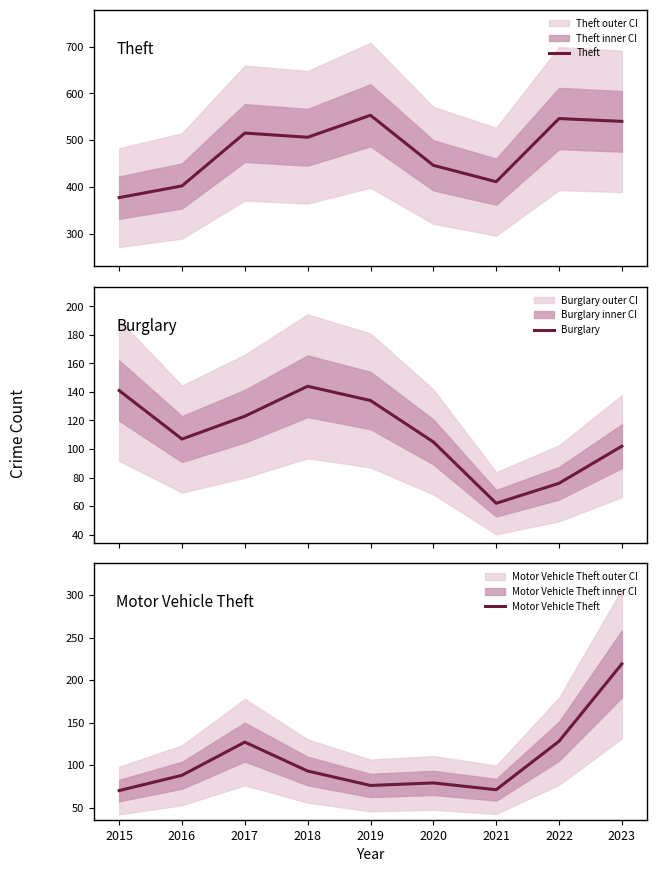

List the labels in order of Motor Vehicle Theft value, largest first.

2023, 2022, 2017, 2018, 2016, 2020, 2019, 2021, 2015